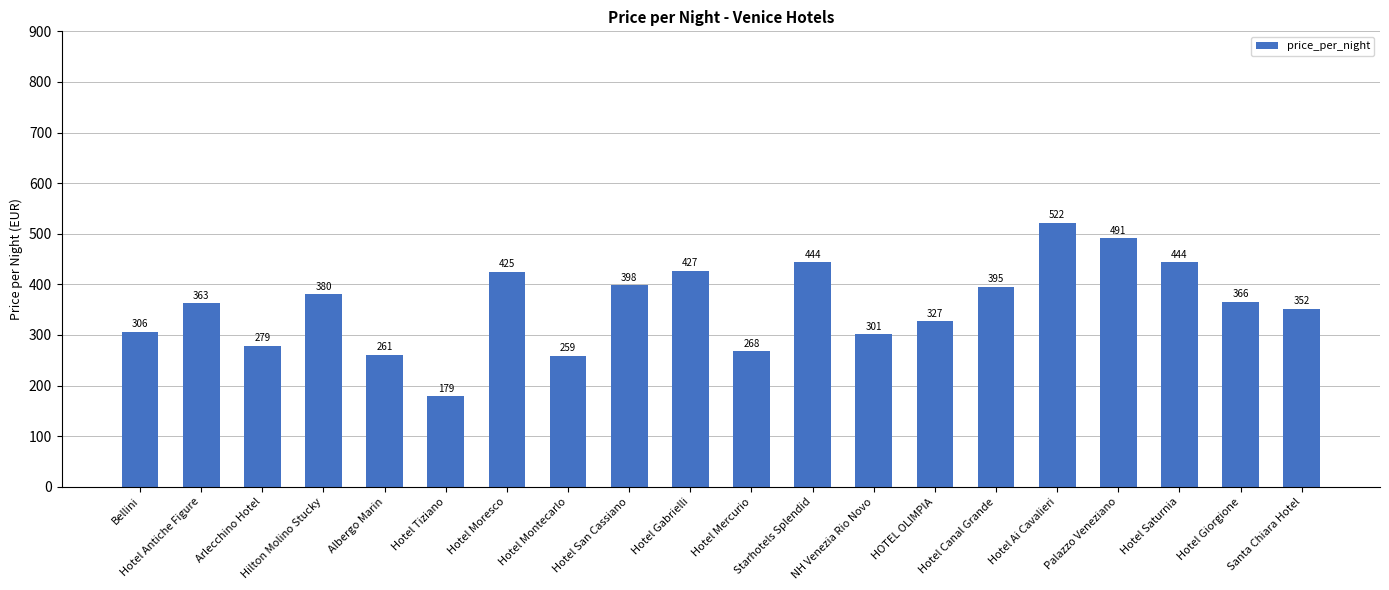

What is the label of the 19th bar from the left?

Hotel Giorgione